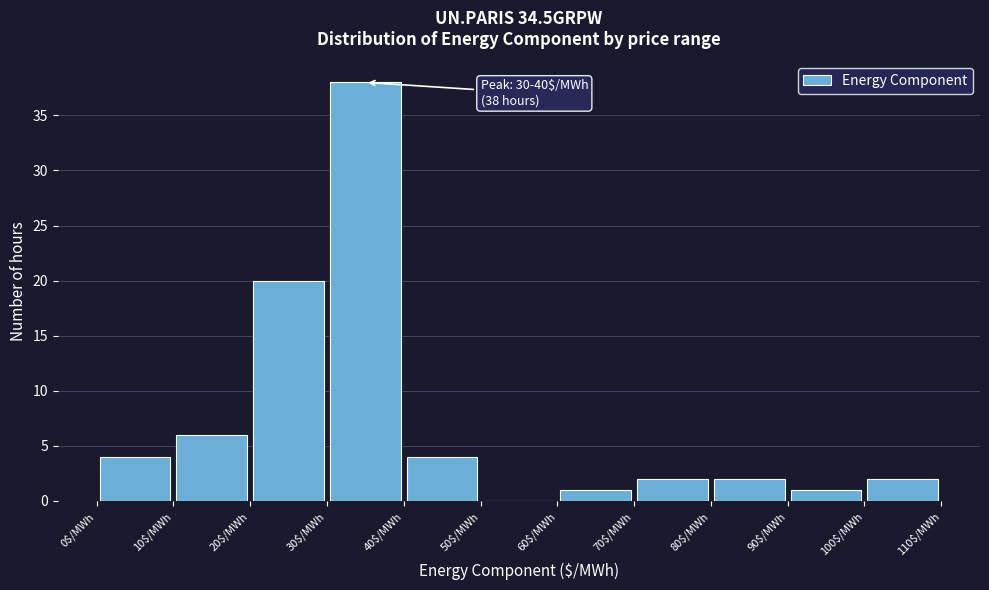

Over which range of the x-axis is the bar tallest?

30 to 40